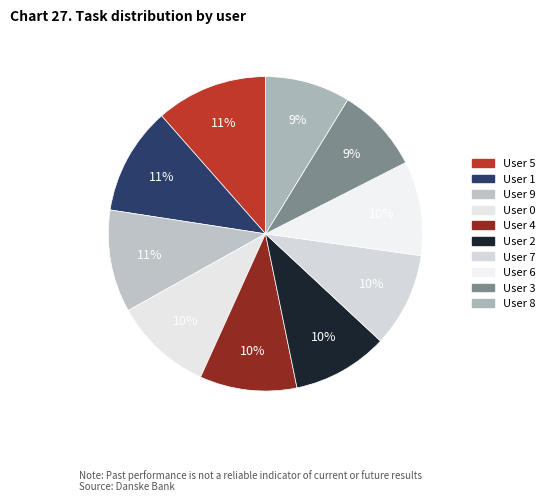

True or false: User 4 accounts for 20% of the total.

False